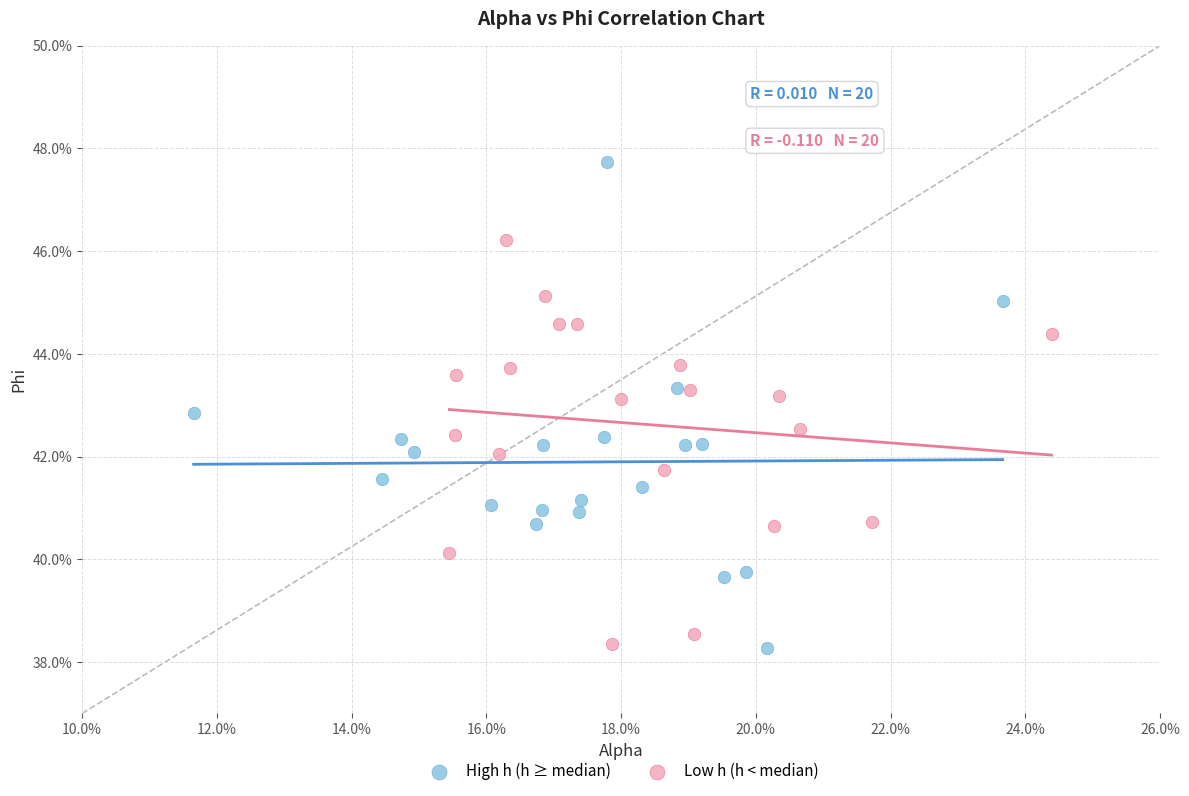

What are all the series names shown in the legend?

High h (h ≥ median), Low h (h < median)